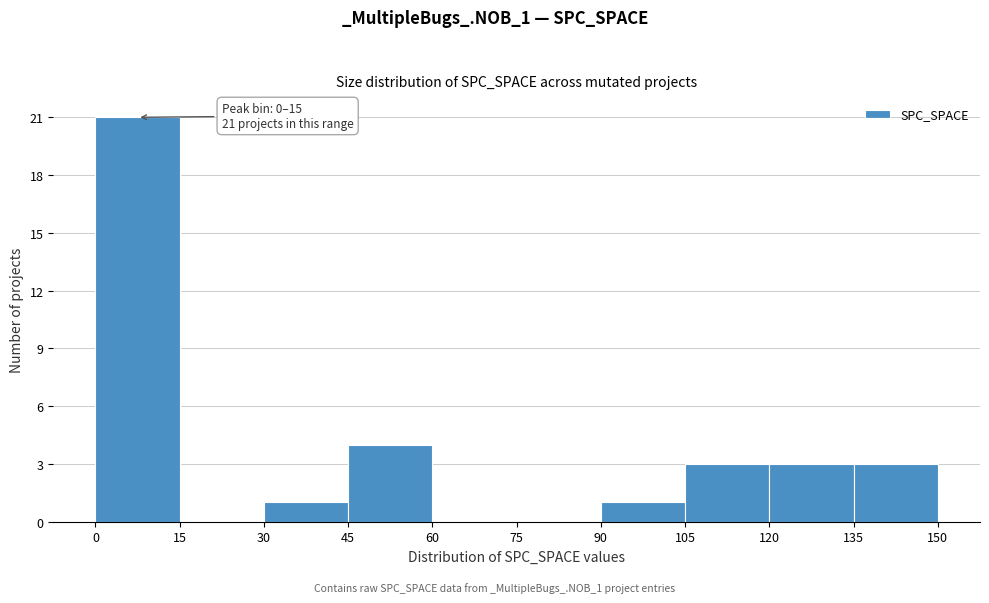

Over which range of the x-axis is the bar tallest?

0 to 15